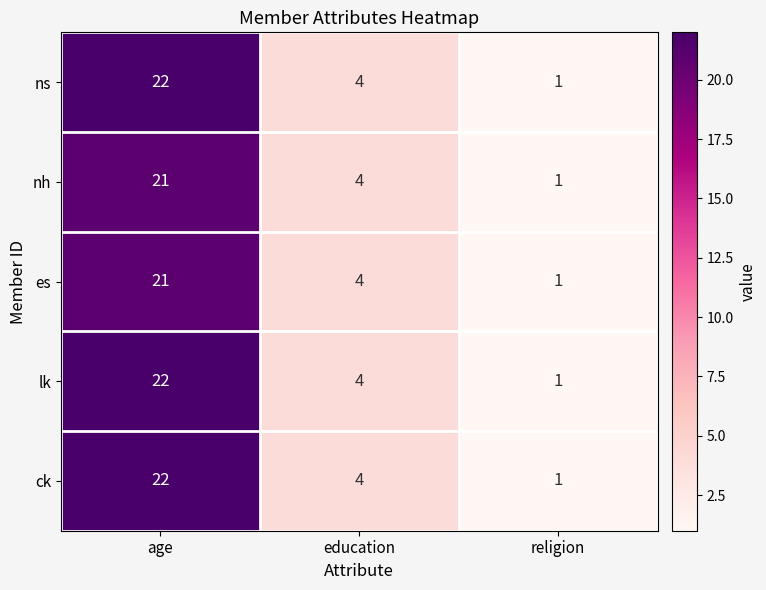

Is the value of lk at religion greater than the value of ck at age?

No